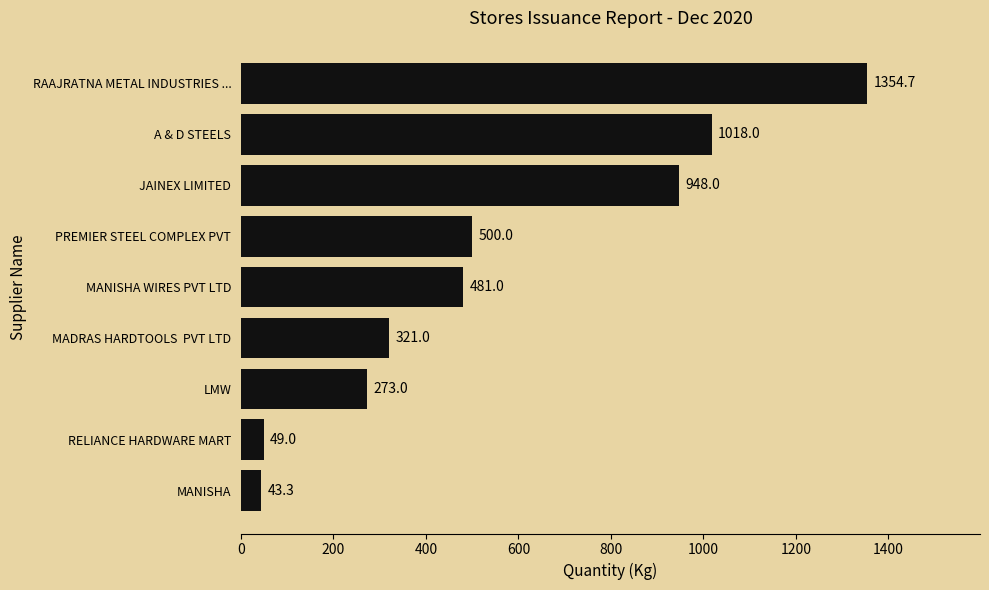

The chart shows a value of 43.3 at MANISHA. True or false?

True